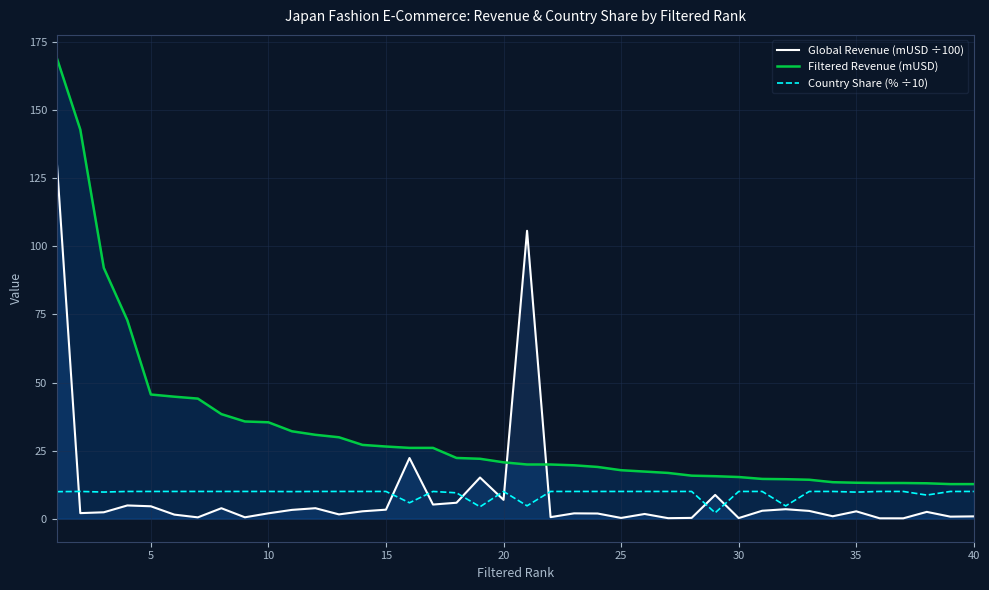

After their last crossing, which series has the higher values: Filtered Revenue (mUSD) or Global Revenue (mUSD ÷100)?

Filtered Revenue (mUSD)